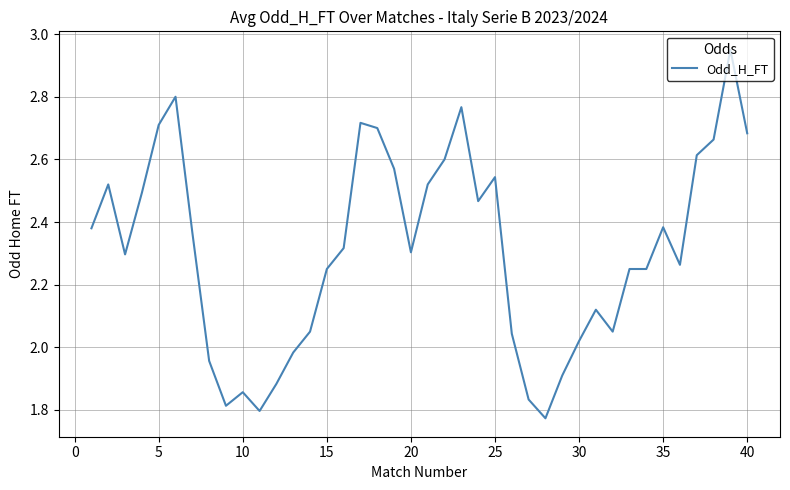

What is the difference between the maximum and minimum values?

1.2